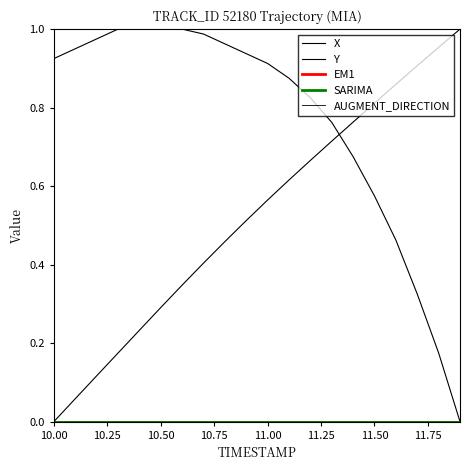

Reading left to right, extract all data points from this chart.

X: 0.0	0.1	0.1	0.2	0.2	0.3	0.3	0.4	0.5	0.5	0.6	0.6	0.7	0.7	0.8	0.8	0.9	0.9	1.0	1.0
Y: 0.9	1.0	1.0	1.0	1.0	1.0	1.0	1.0	1.0	0.9	0.9	0.9	0.8	0.8	0.7	0.6	0.5	0.3	0.2	0.0
EM1: 0.0	0.0	0.0	0.0	0.0	0.0	0.0	0.0	0.0	0.0	0.0	0.0	0.0	0.0	0.0	0.0	0.0	0.0	0.0	0.0
SARIMA: 0.0	0.0	0.0	0.0	0.0	0.0	0.0	0.0	0.0	0.0	0.0	0.0	0.0	0.0	0.0	0.0	0.0	0.0	0.0	0.0
AUGMENT_DIRECTION: 0.0	0.0	0.0	0.0	0.0	0.0	0.0	0.0	0.0	0.0	0.0	0.0	0.0	0.0	0.0	0.0	0.0	0.0	0.0	0.0